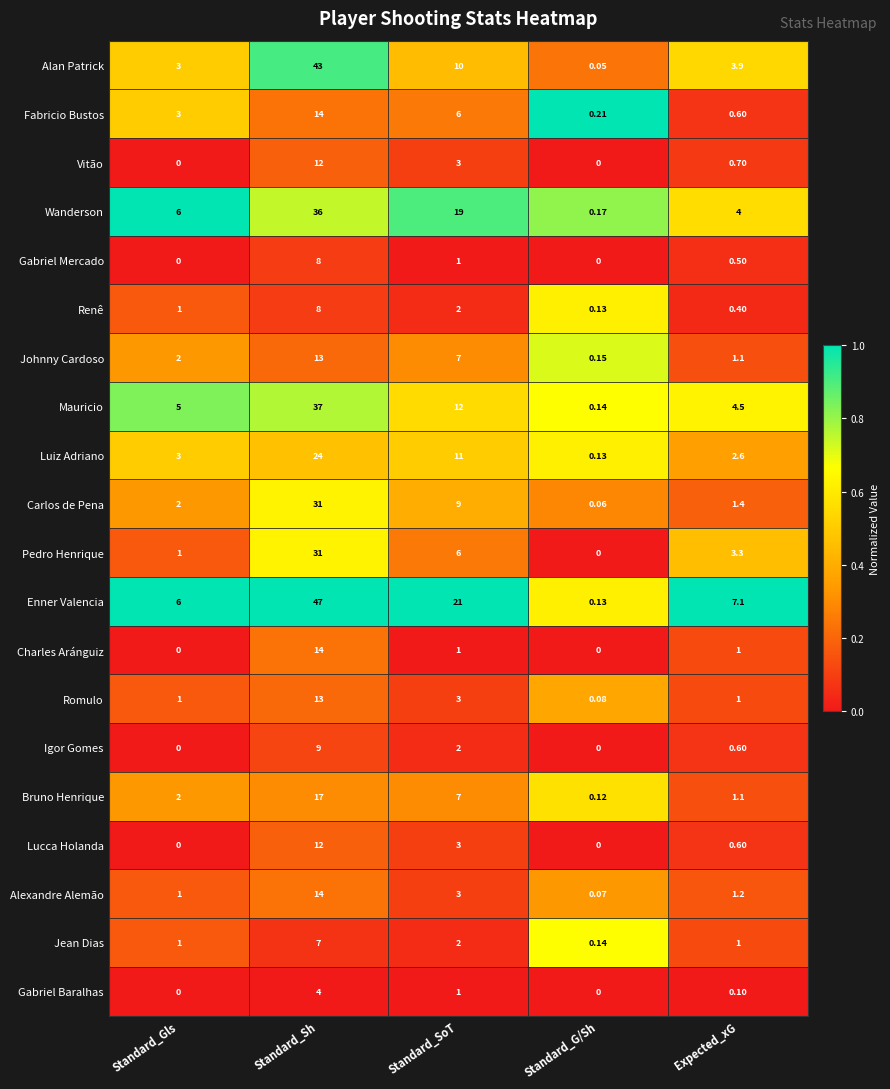

Rank the categories by Mauricio value from lowest to highest.

Standard_G/Sh, Expected_xG, Standard_Gls, Standard_SoT, Standard_Sh